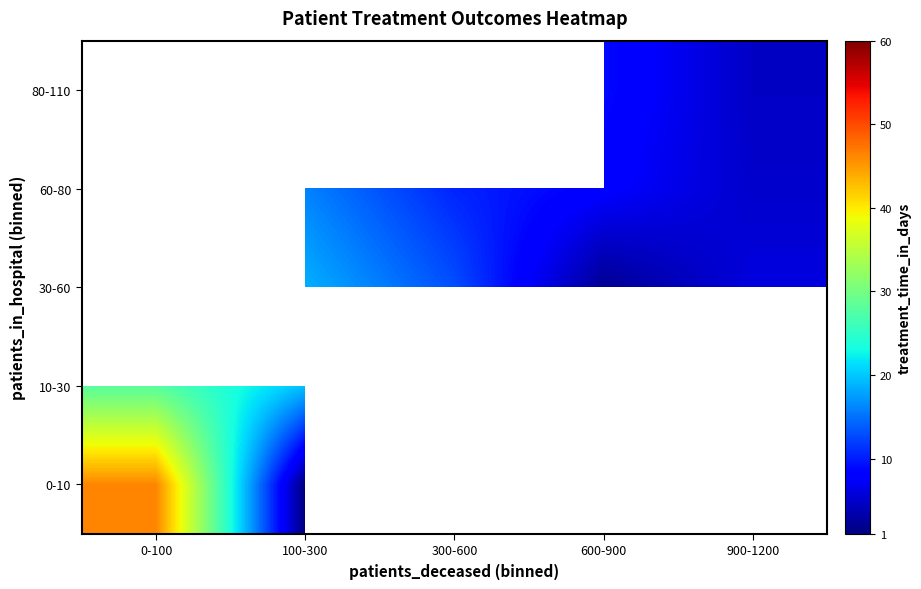

Which series has the largest range (max minus min)?

0-10